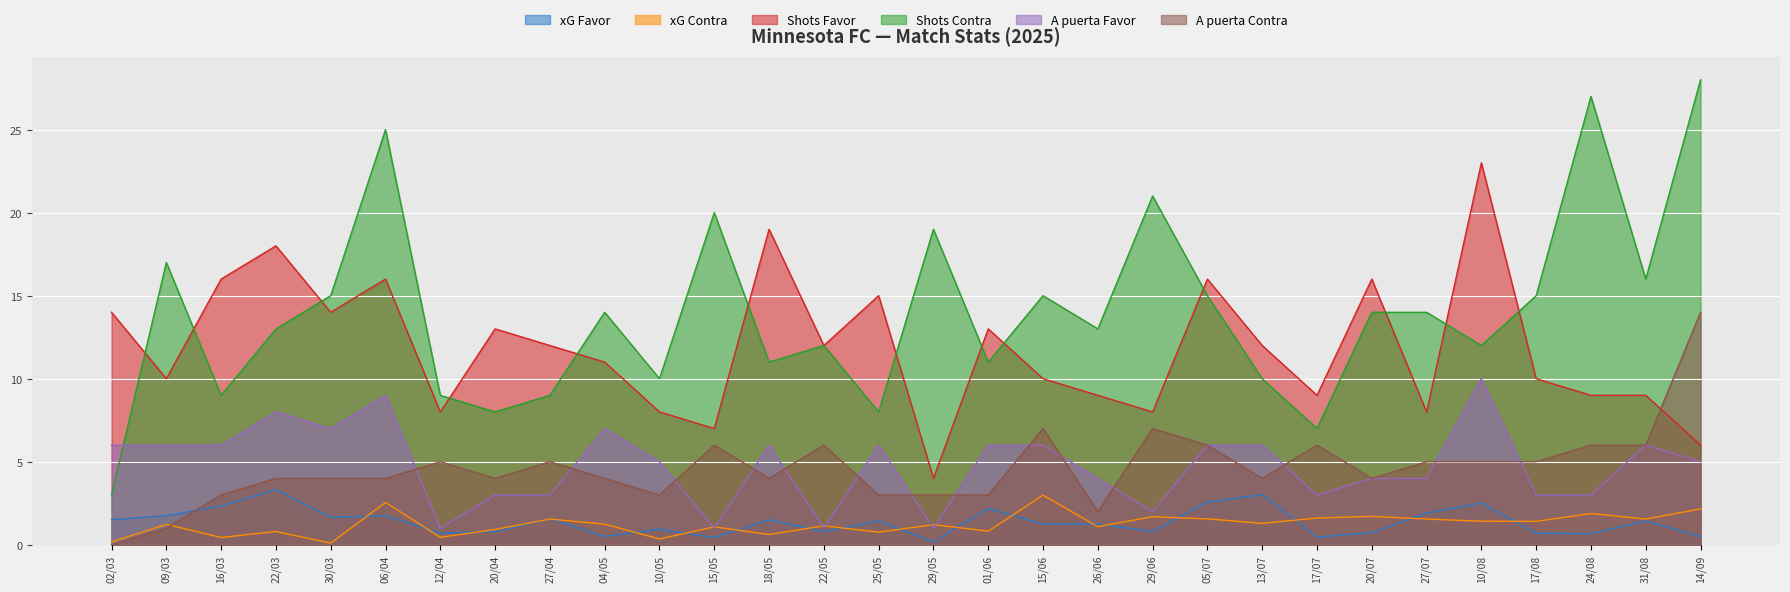

Reading left to right, transcribe all the data shown in this chart.

xG Favor: 1.5	1.8	2.3	3.3	1.7	1.7	0.7	0.8	1.6	0.5	0.9	0.4	1.5	0.8	1.4	0.2	2.2	1.2	1.2	0.8	2.6	3.0	0.5	0.7	1.9	2.5	0.7	0.7	1.4	0.5
xG Contra: 0.2	1.2	0.4	0.8	0.1	2.5	0.5	0.9	1.6	1.2	0.3	1.1	0.6	1.1	0.8	1.2	0.8	3.0	1.1	1.7	1.6	1.3	1.6	1.7	1.6	1.4	1.4	1.9	1.6	2.2
Shots Favor: 14.0	10.0	16.0	18.0	14.0	16.0	8.0	13.0	12.0	11.0	8.0	7.0	19.0	12.0	15.0	4.0	13.0	10.0	9.0	8.0	16.0	12.0	9.0	16.0	8.0	23.0	10.0	9.0	9.0	6.0
Shots Contra: 3.0	17.0	9.0	13.0	15.0	25.0	9.0	8.0	9.0	14.0	10.0	20.0	11.0	12.0	8.0	19.0	11.0	15.0	13.0	21.0	15.0	10.0	7.0	14.0	14.0	12.0	15.0	27.0	16.0	28.0
A puerta Favor: 6.0	6.0	6.0	8.0	7.0	9.0	1.0	3.0	3.0	7.0	5.0	1.0	6.0	1.0	6.0	1.0	6.0	6.0	4.0	2.0	6.0	6.0	3.0	4.0	4.0	10.0	3.0	3.0	6.0	5.0
A puerta Contra: 0.0	1.0	3.0	4.0	4.0	4.0	5.0	4.0	5.0	4.0	3.0	6.0	4.0	6.0	3.0	3.0	3.0	7.0	2.0	7.0	6.0	4.0	6.0	4.0	5.0	5.0	5.0	6.0	6.0	14.0